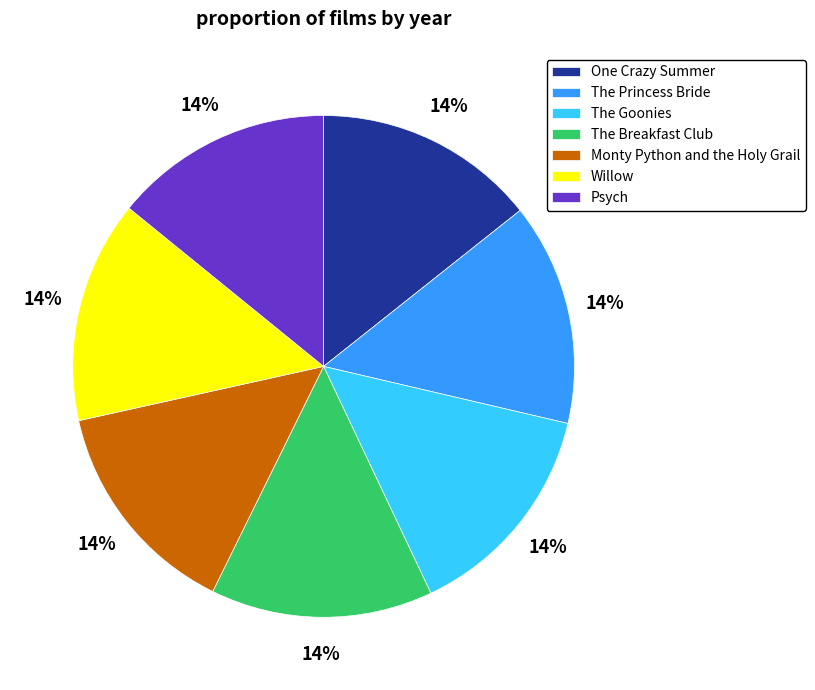

To the nearest percent, what portion does Psych represent?

14%